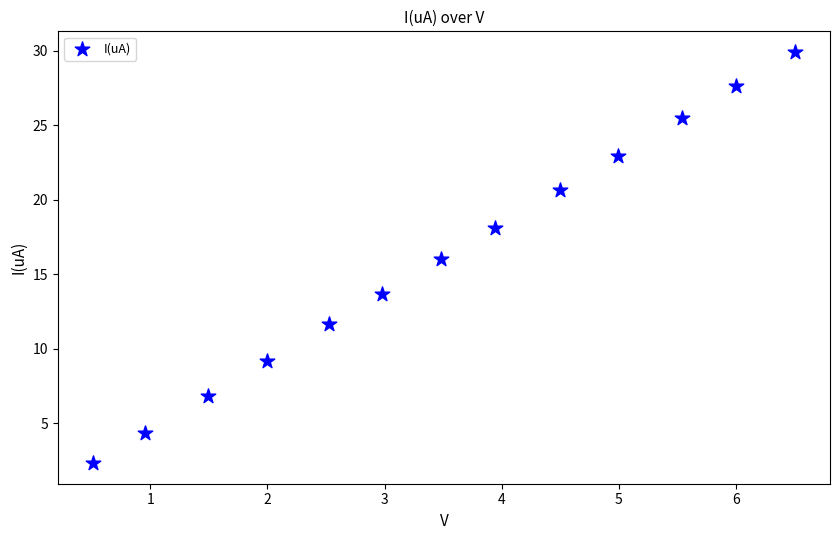

What is the range of Y values (max minus min)?

27.6